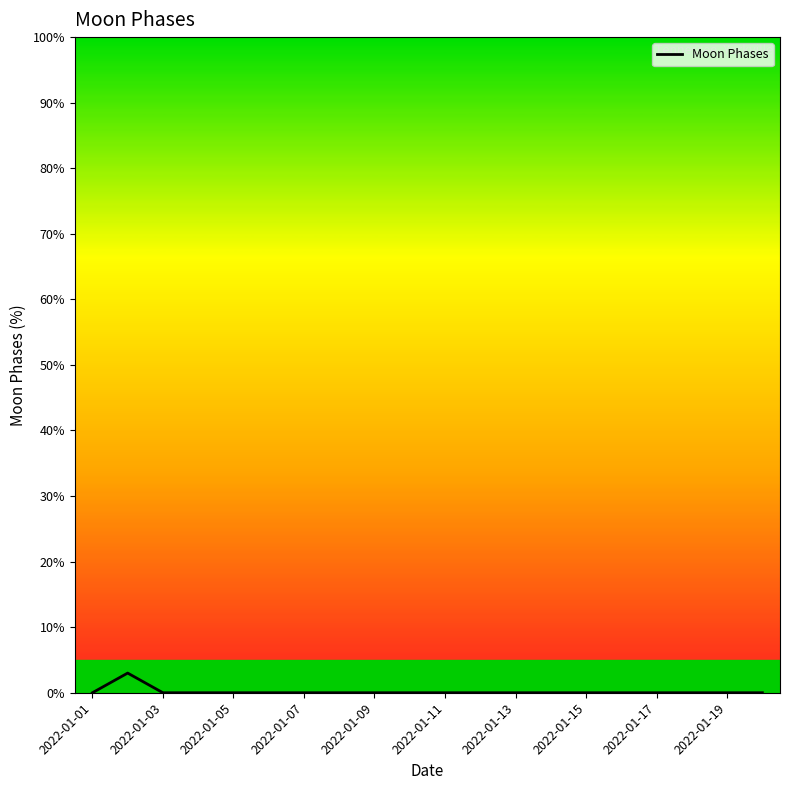

What is the sum of all values?

3